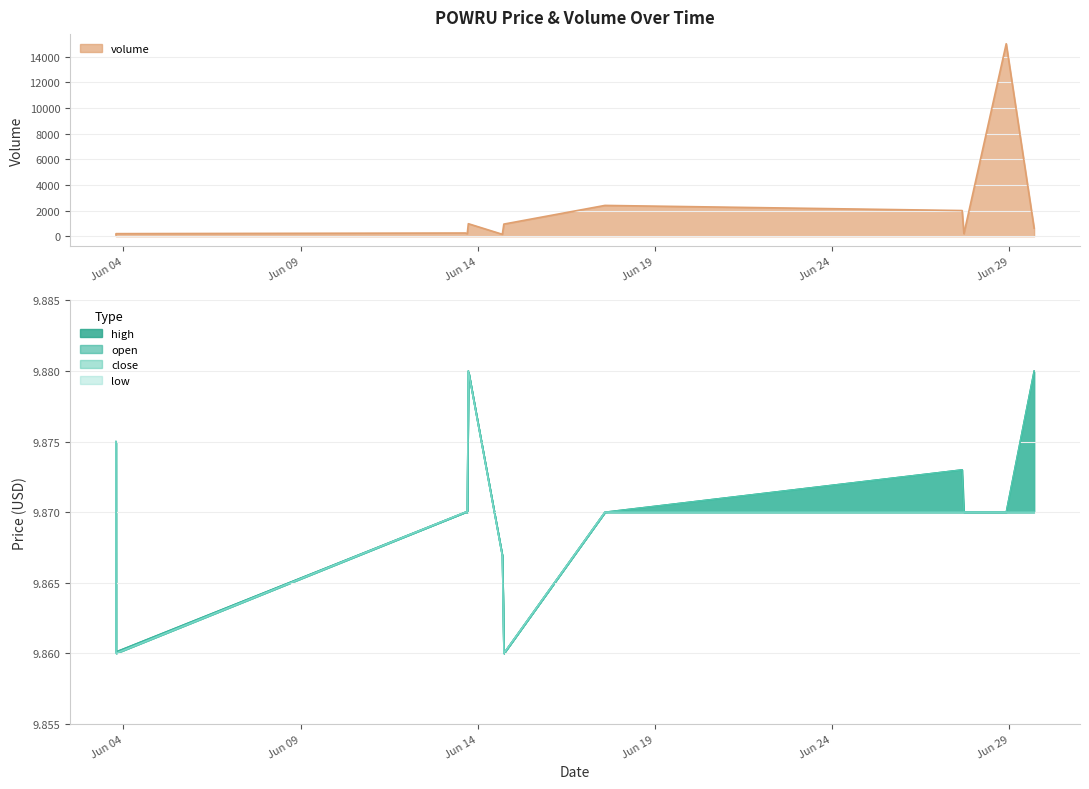

What is the spread (max minus min) of values at 2022-06-14 16:37:00?

140.1